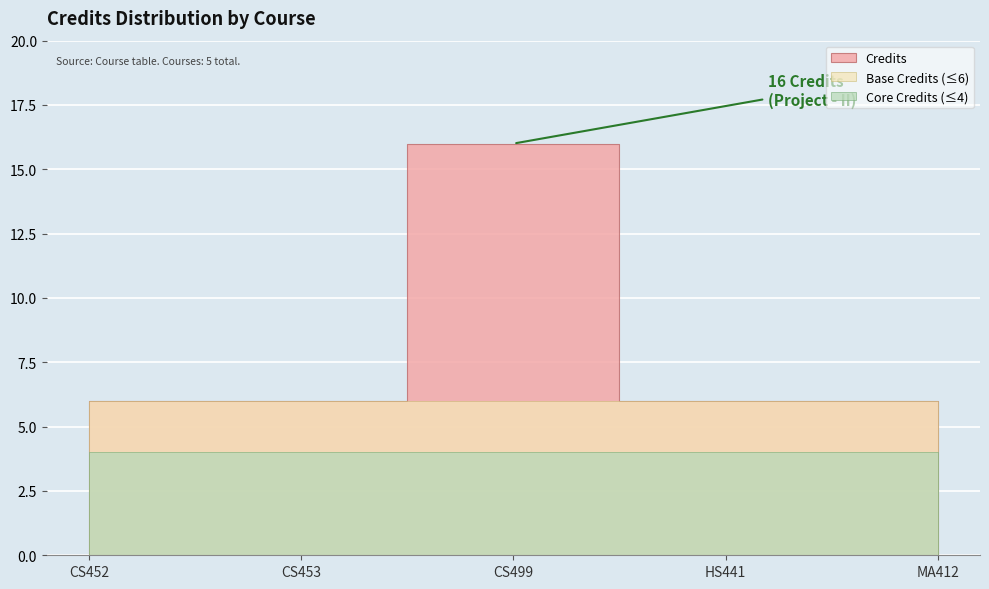

Approximately how many times larger is the value at MA412 compared to CS452?

1.0